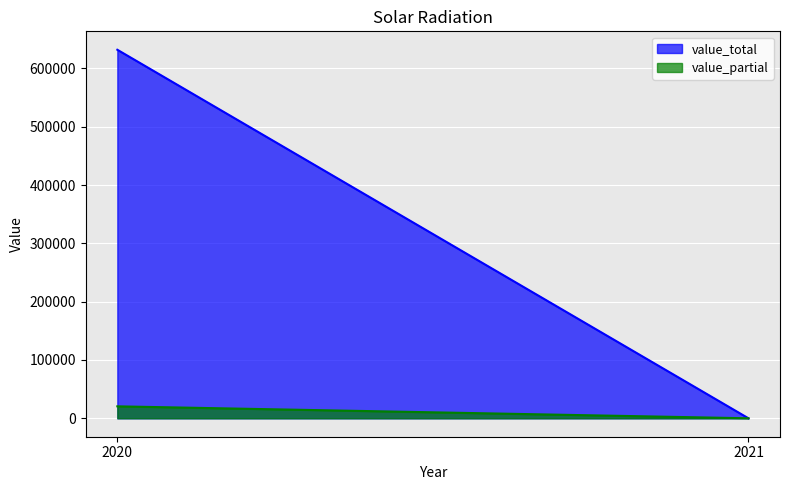

Reading left to right, extract all data points from this chart.

2021=0	2021=0	2020=611507	2020=20511